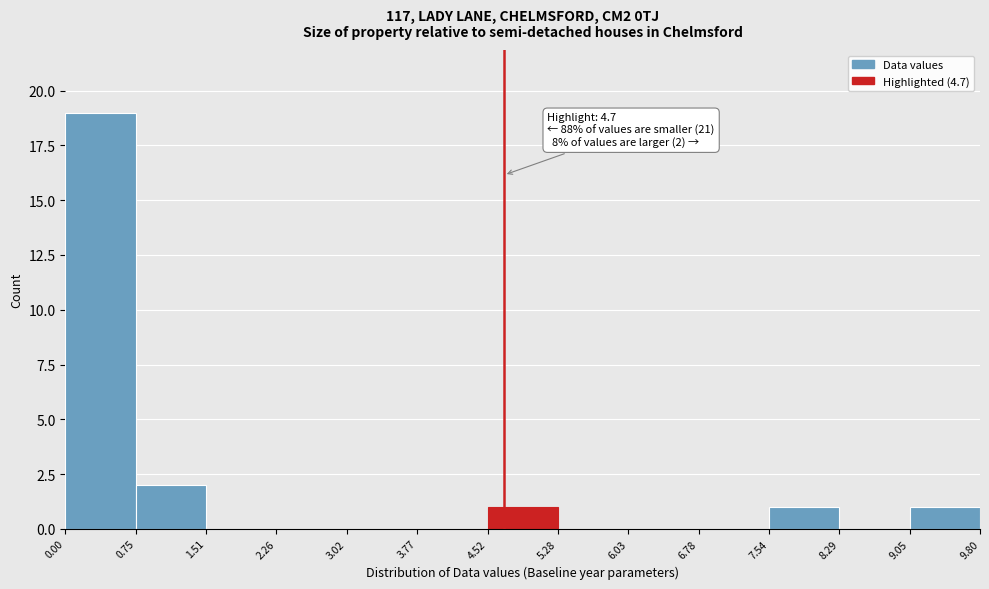

Which range on the x-axis has the tallest bar?

0.00 to 0.75